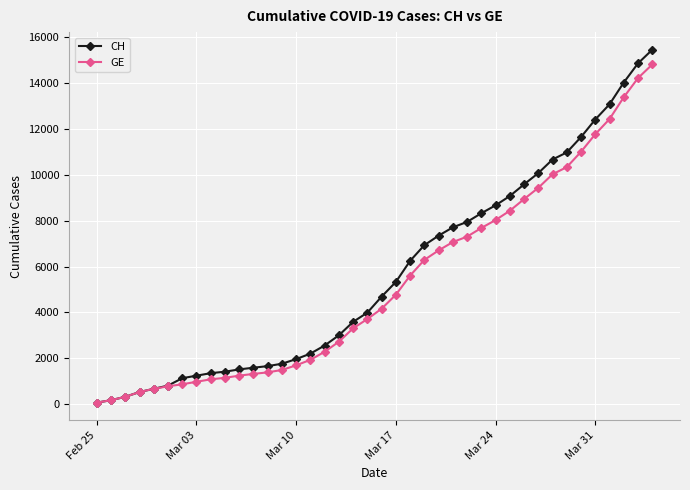

Which series has the largest range (max minus min)?

CH